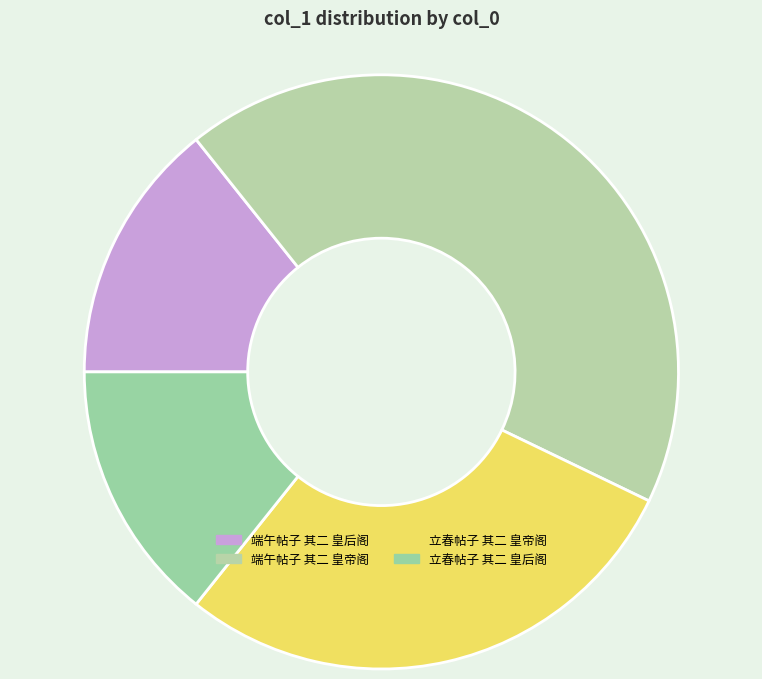

Which category has the biggest portion of the pie?

端午帖子 其二 皇帝阁